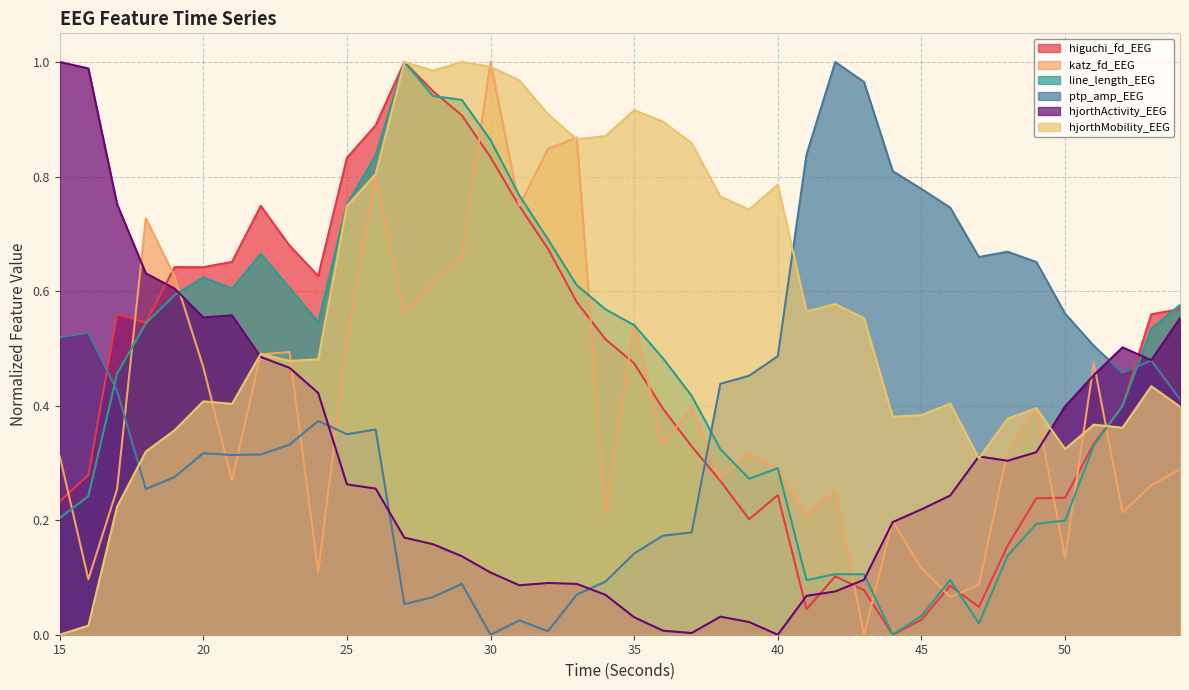

In hjorthActivity_EEG, how many points are lower than both neighbors (excluding endpoints)?

6